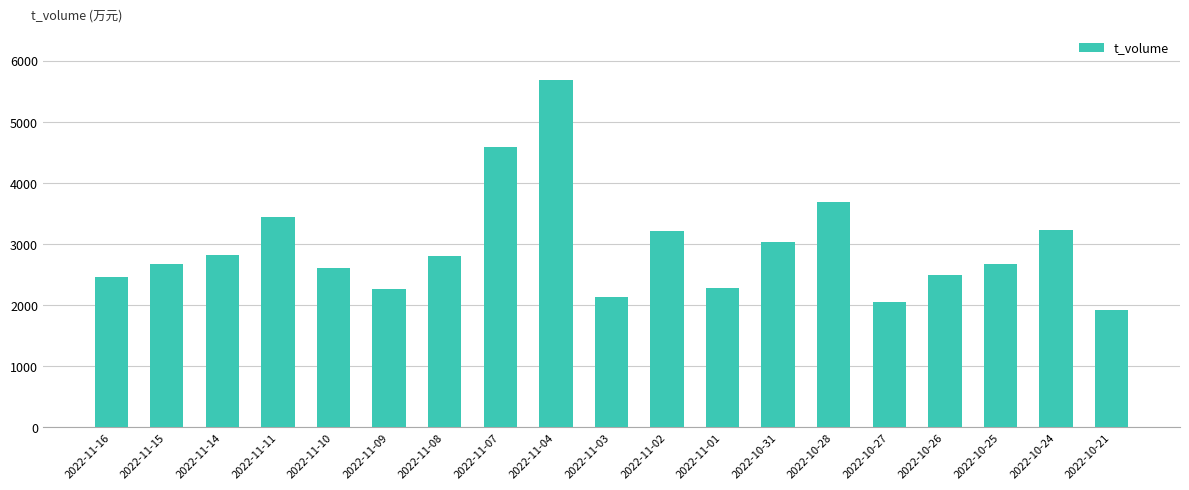

What is the minimum value shown in the chart?

1932